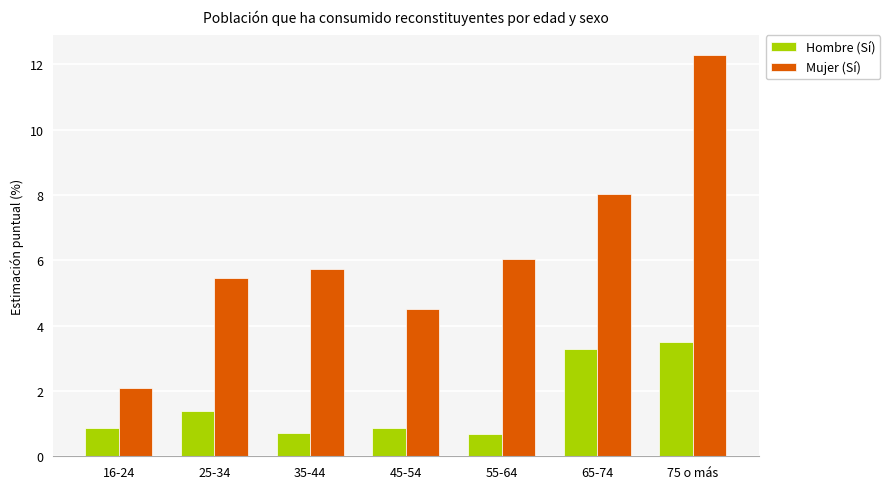

How many data points does each series have?

7